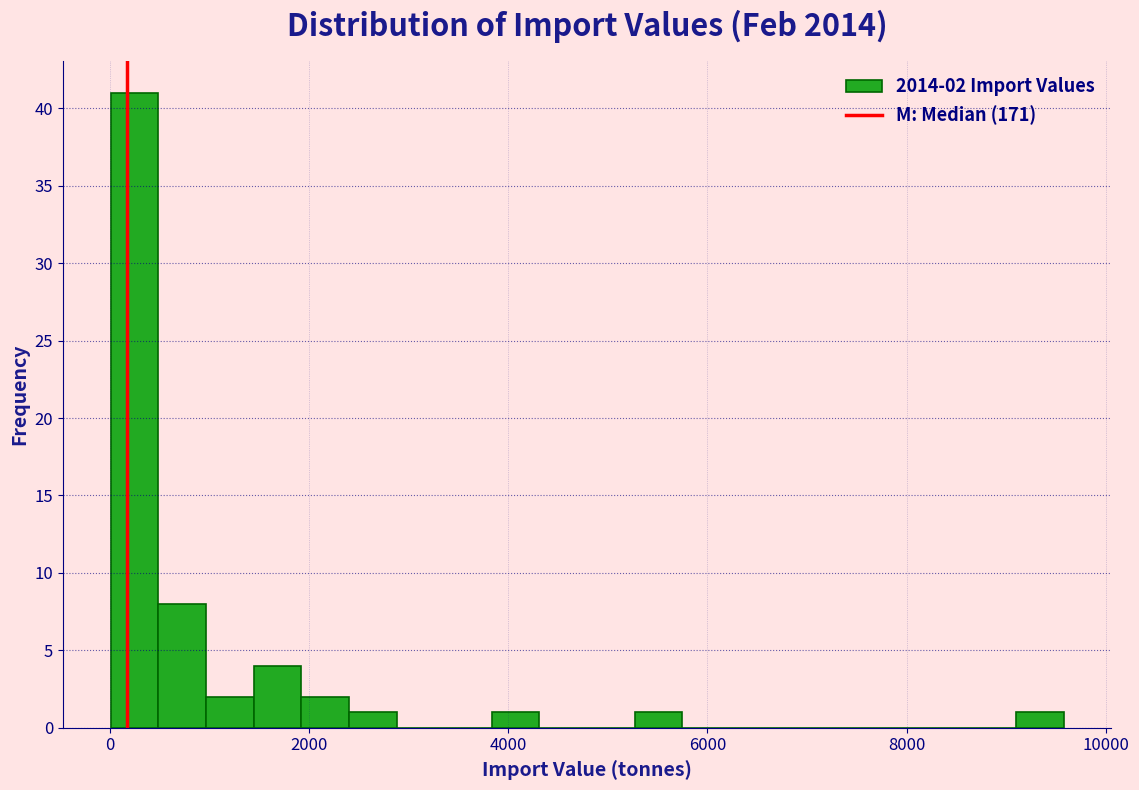

Read against the x-axis, roughly where is the centre of the tallest bar?

200